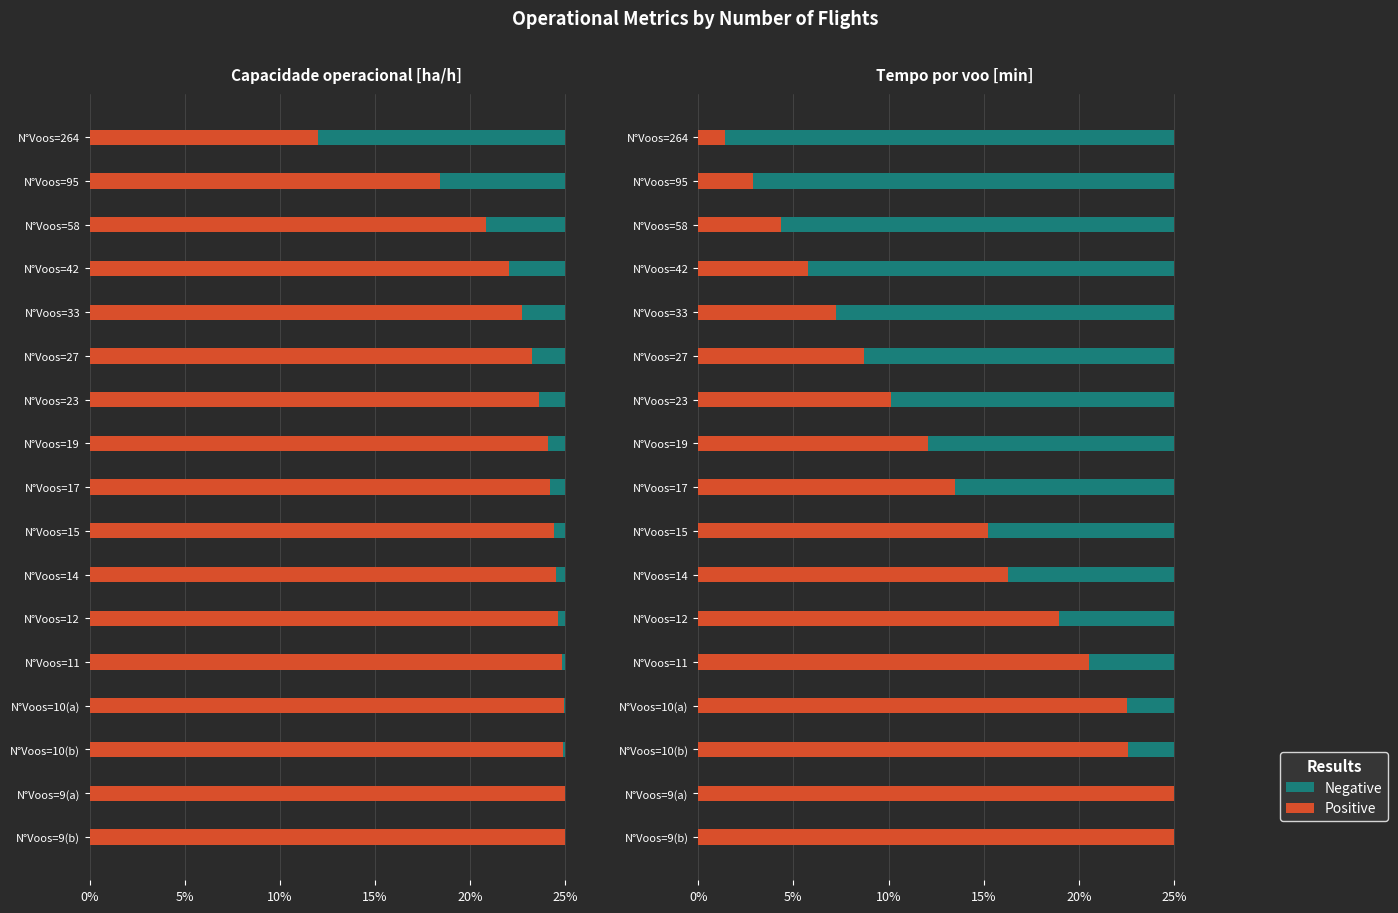

How many bars are there in total?

34